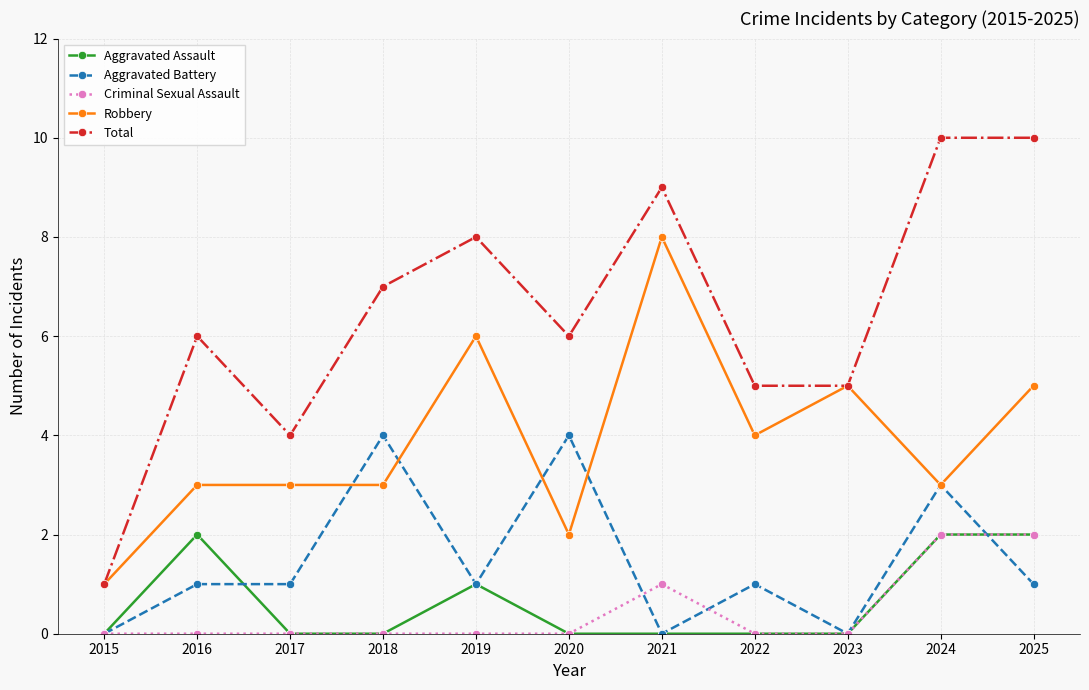

True or false: Robbery has more than 1 points higher than both neighbors.

True